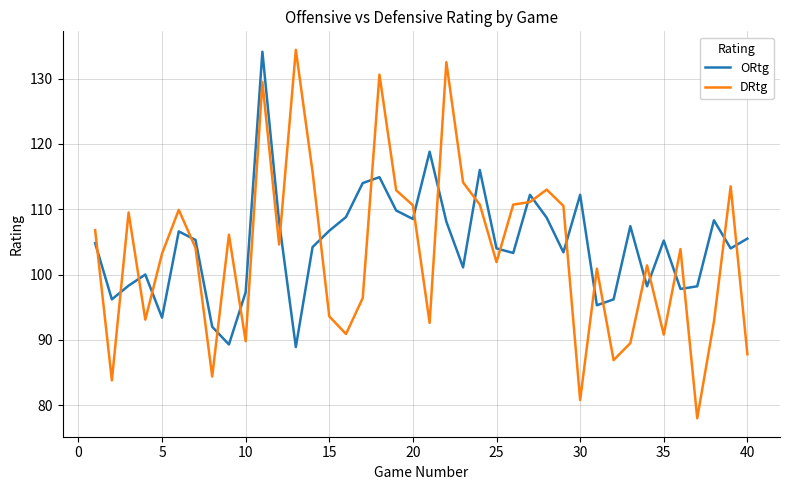

True or false: ORtg has more than 1 points higher than both neighbors.

True